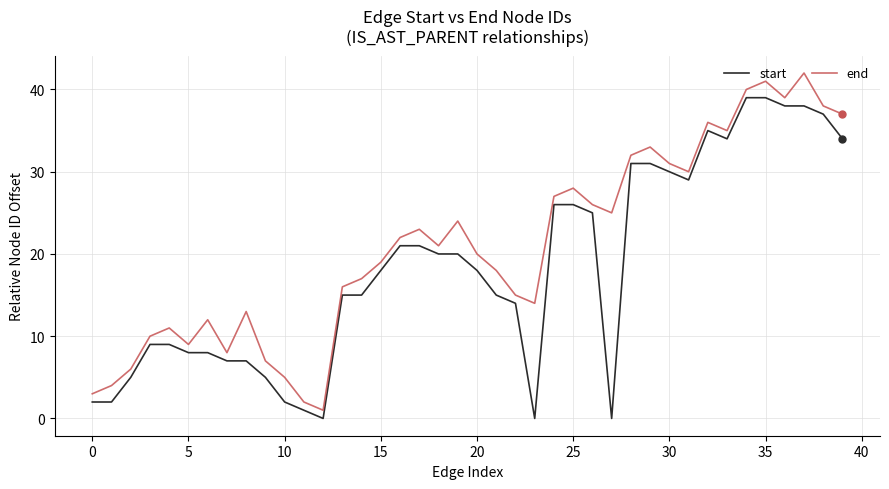

Which series has the largest total across all categories?

end